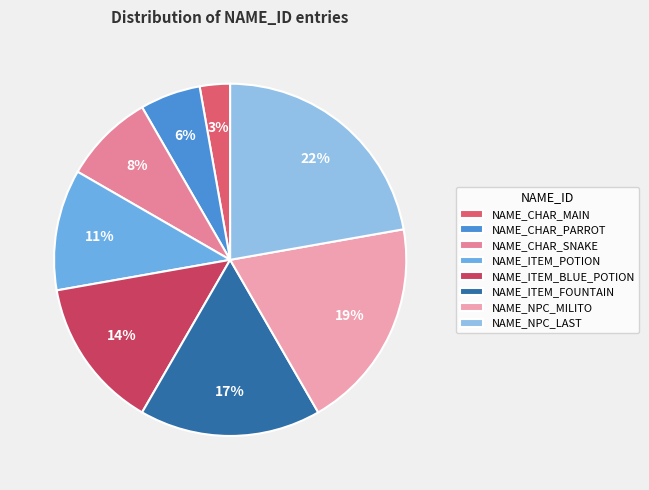

Is there any slice that represents more than half of the pie?

No